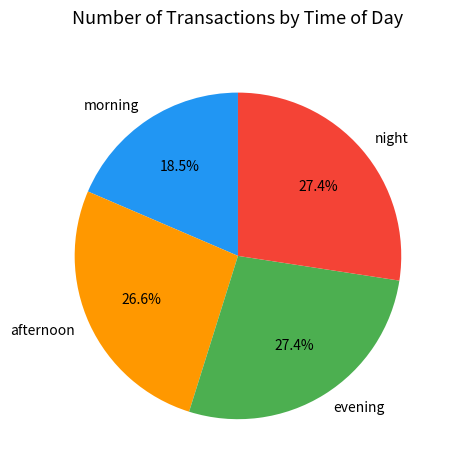

Which has a higher value, night or morning?

night